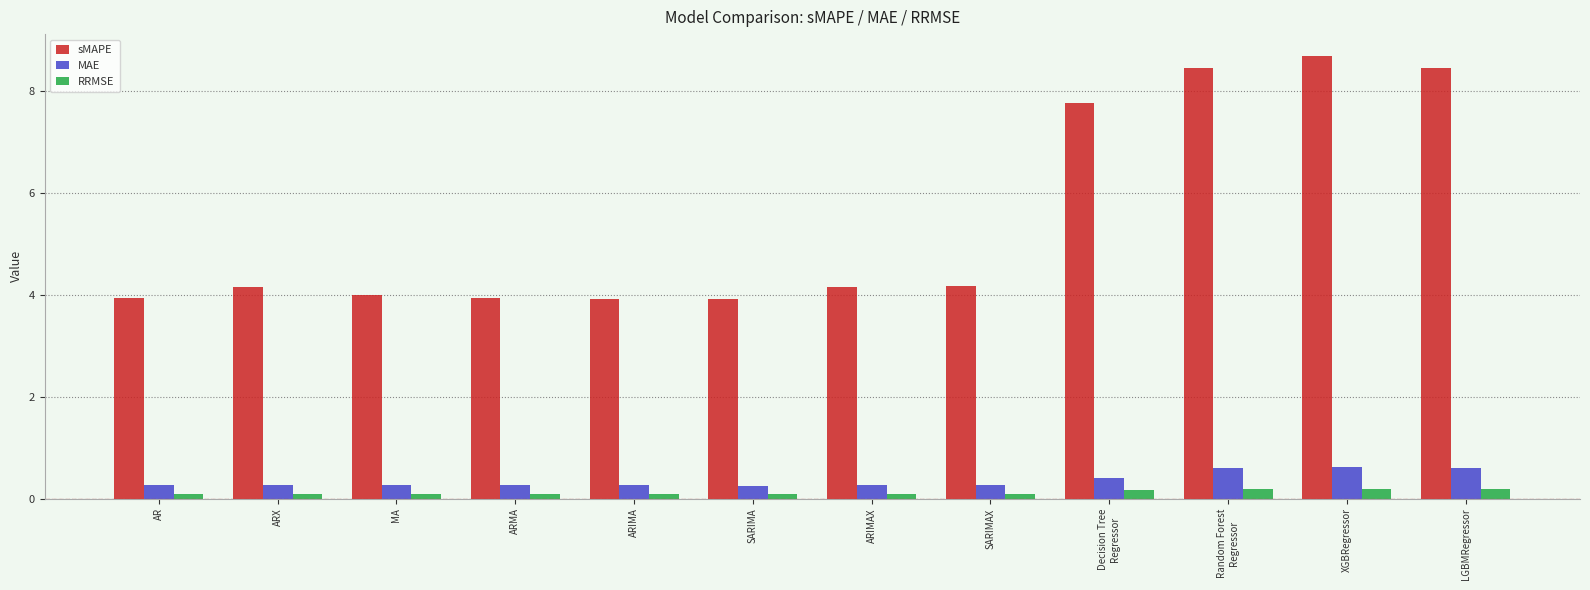

What is the average value of the RRMSE series?

0.1